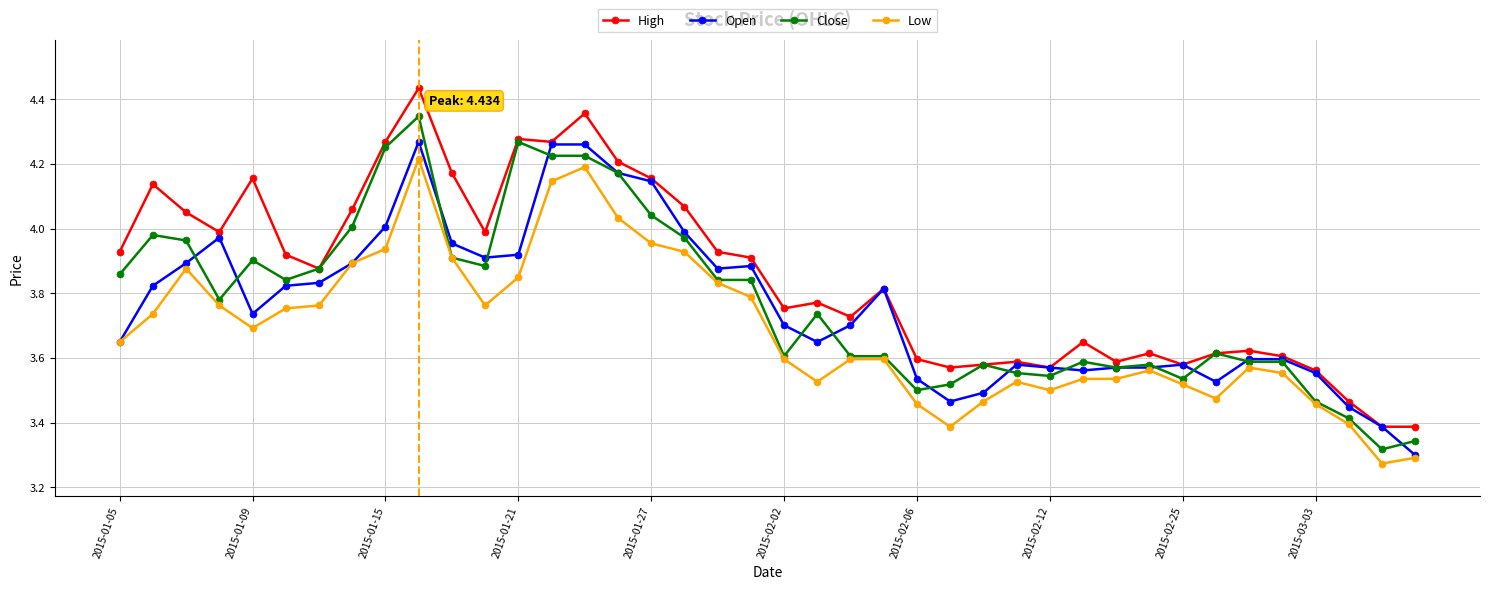

How many lines are shown in the chart?

4